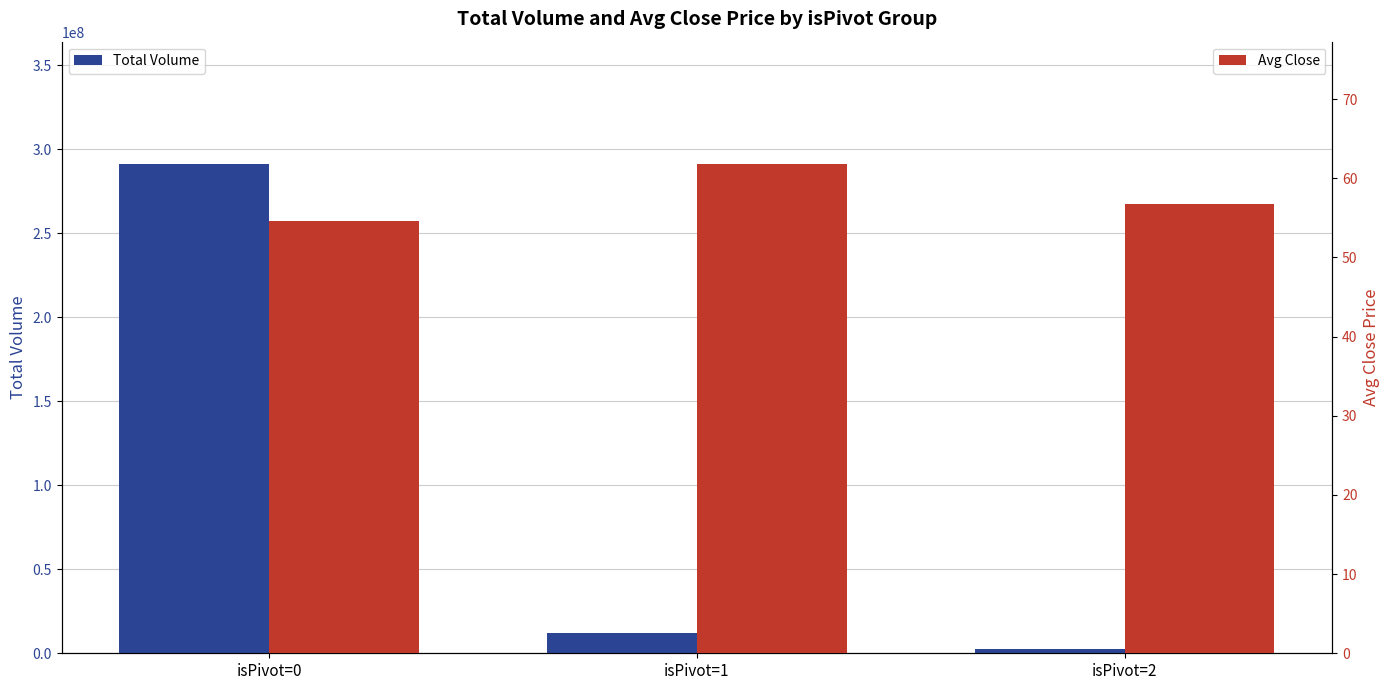

Where is Total Volume nearest to the value 146978859?

isPivot=1